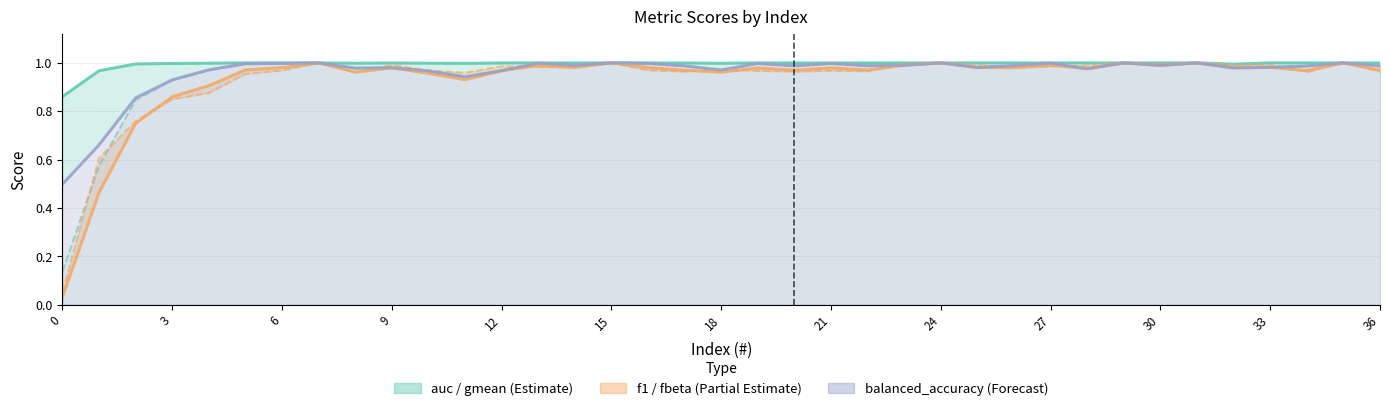

What is the average value of the fbeta_score series?

0.9